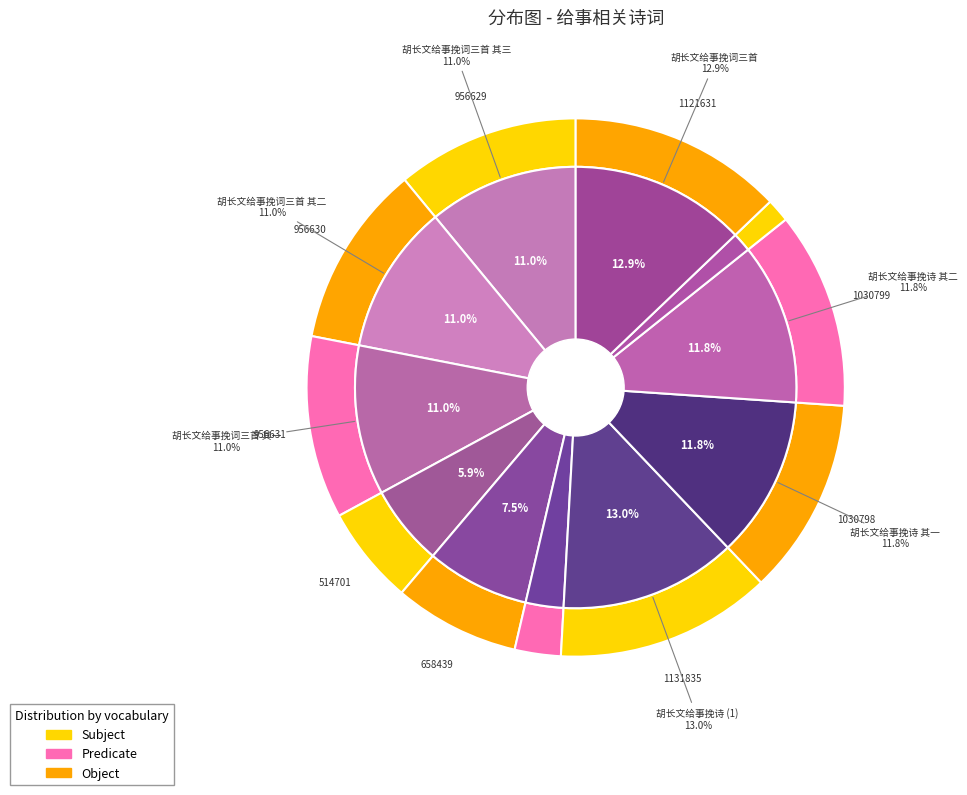

To the nearest percent, what is the difference between the largest and smallest slice percentages?

12%